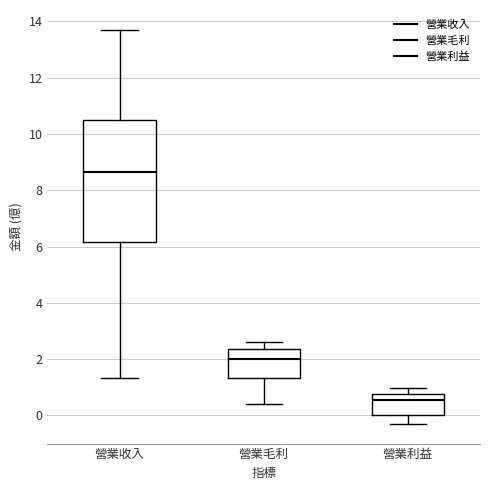

Reading left to right, read every box against the y-axis: the position of its median line, the range the box covers, and the ends of its whiskers. The values are not printed on the chart, so give them approximately, as read against the axis.

營業收入: median 8.6, box 6.2 to 10.6, whiskers 1.4 to 13.8
營業毛利: median 2.0, box 1.4 to 2.4, whiskers 0.4 to 2.6
營業利益: median 0.6, box 0.0 to 0.8, whiskers -0.2 to 1.0